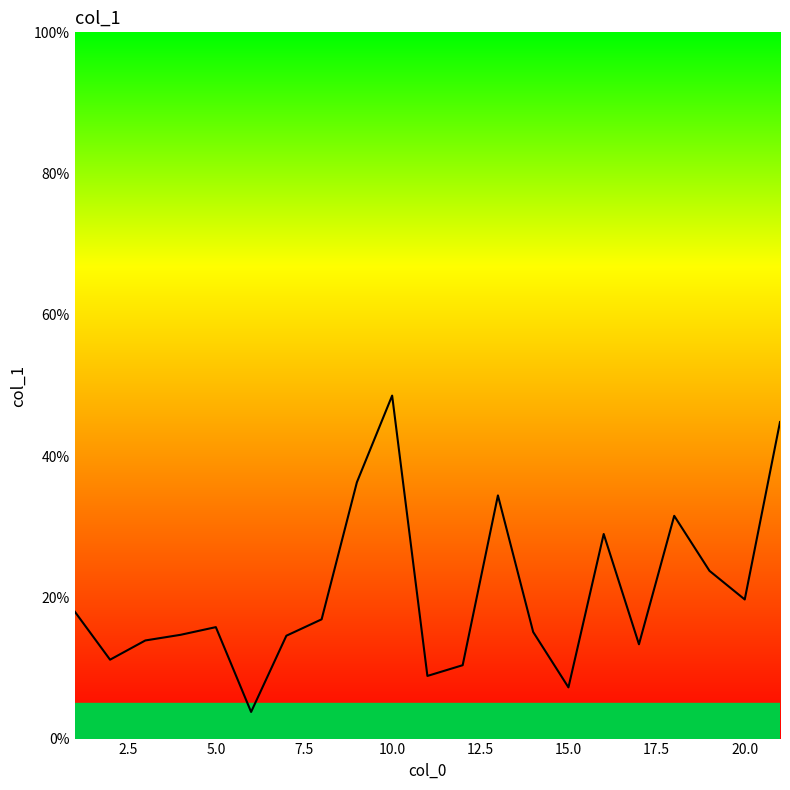

What is the difference between the maximum and minimum values?

44.8